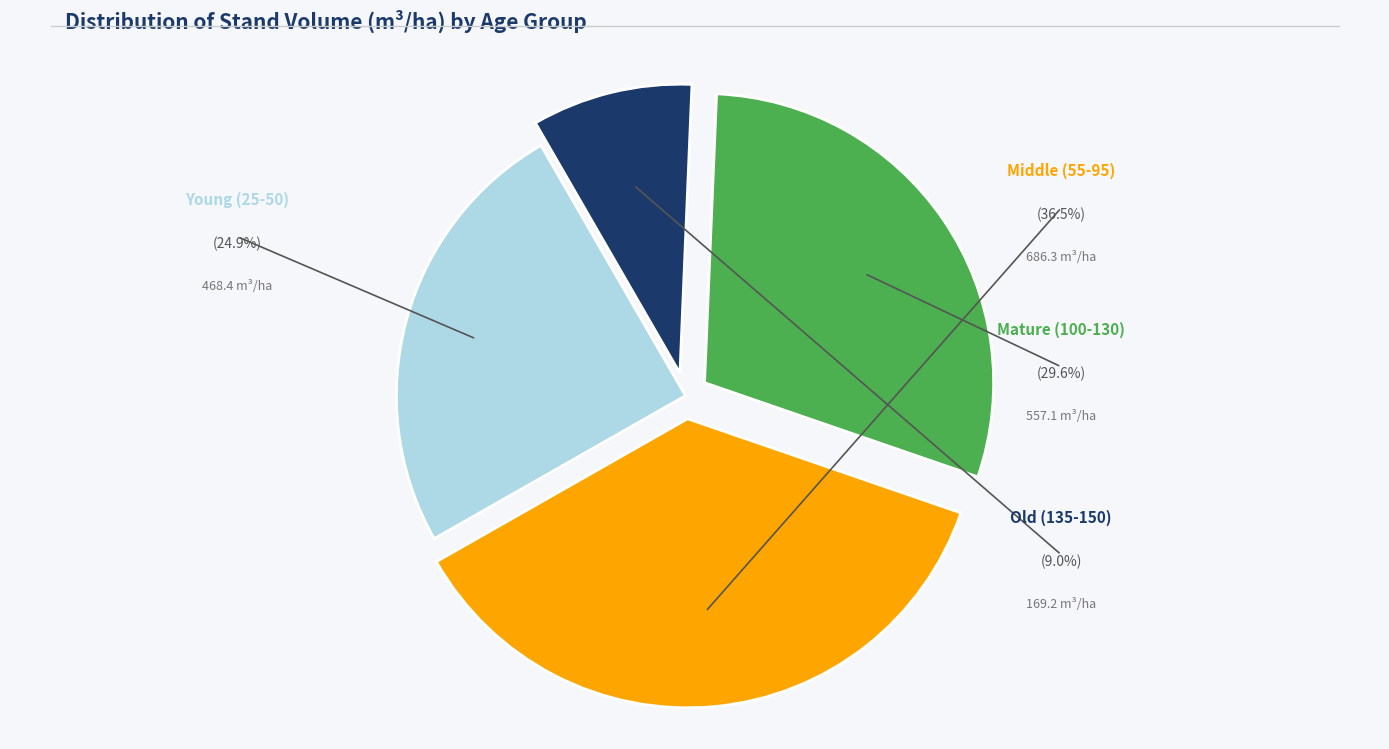

Is there any slice that represents more than half of the pie?

No